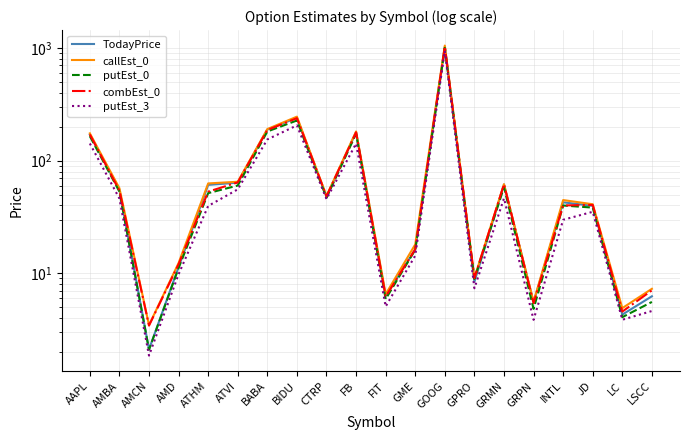

Is the value of combEst_0 at GRMN greater than the value of putEst_0 at BIDU?

No